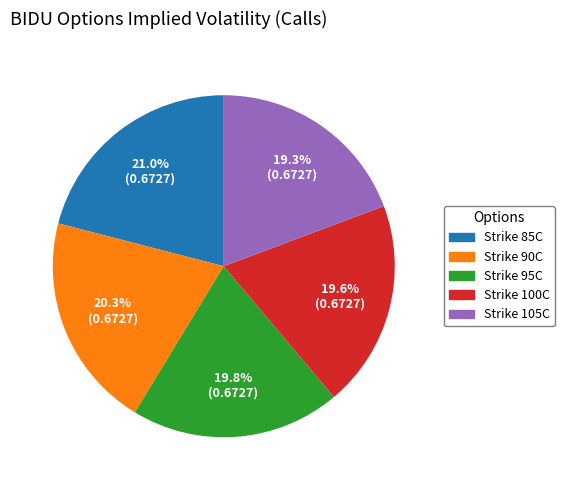

How many slices are in this pie chart?

5